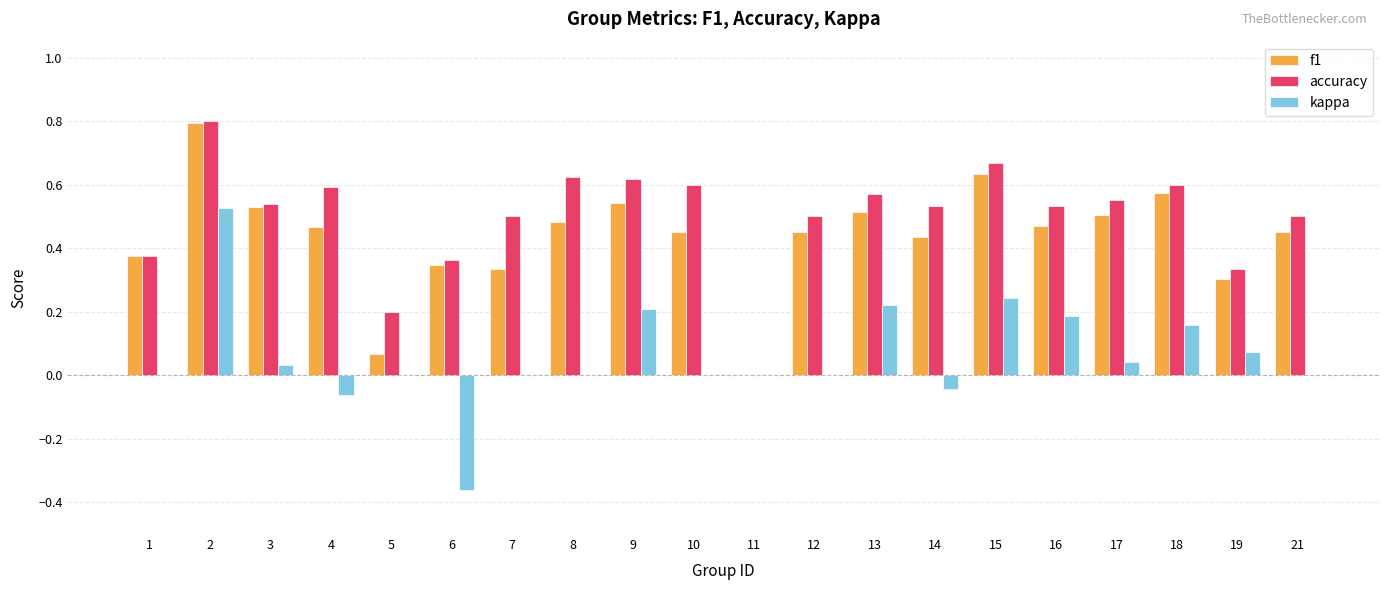

Which series changed the most between 9 and 17?

kappa